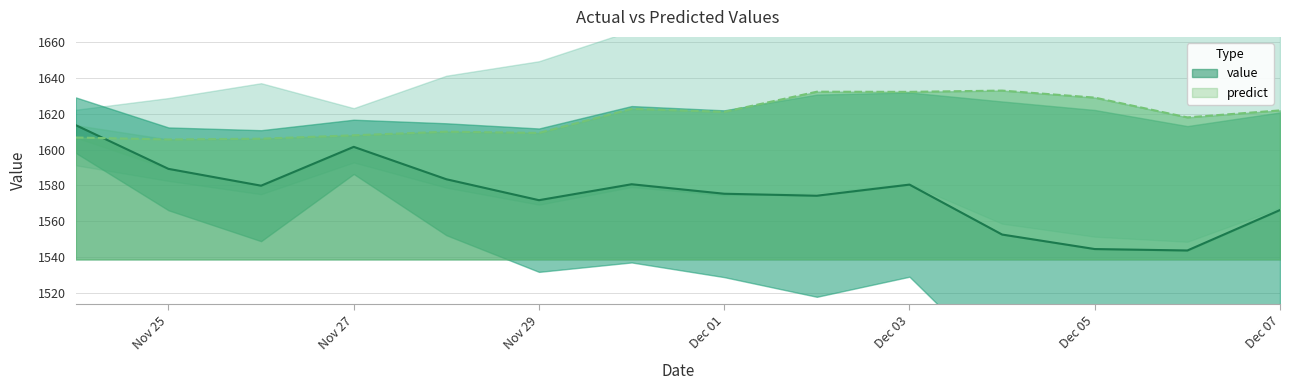

At which label is value closest to 1578?

2011-11-26